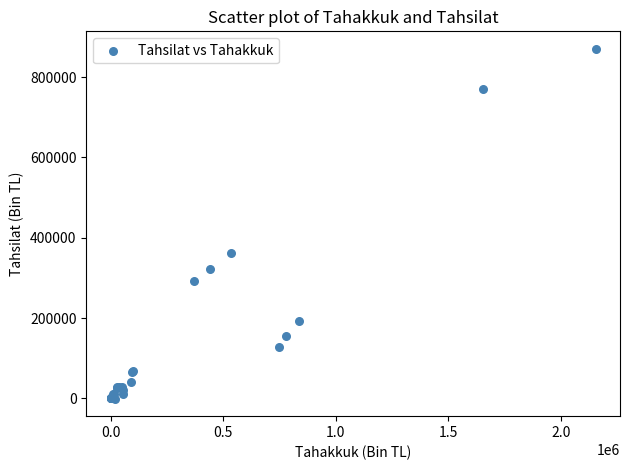

What Y value in the scatter plot is closest to 434947?

362691